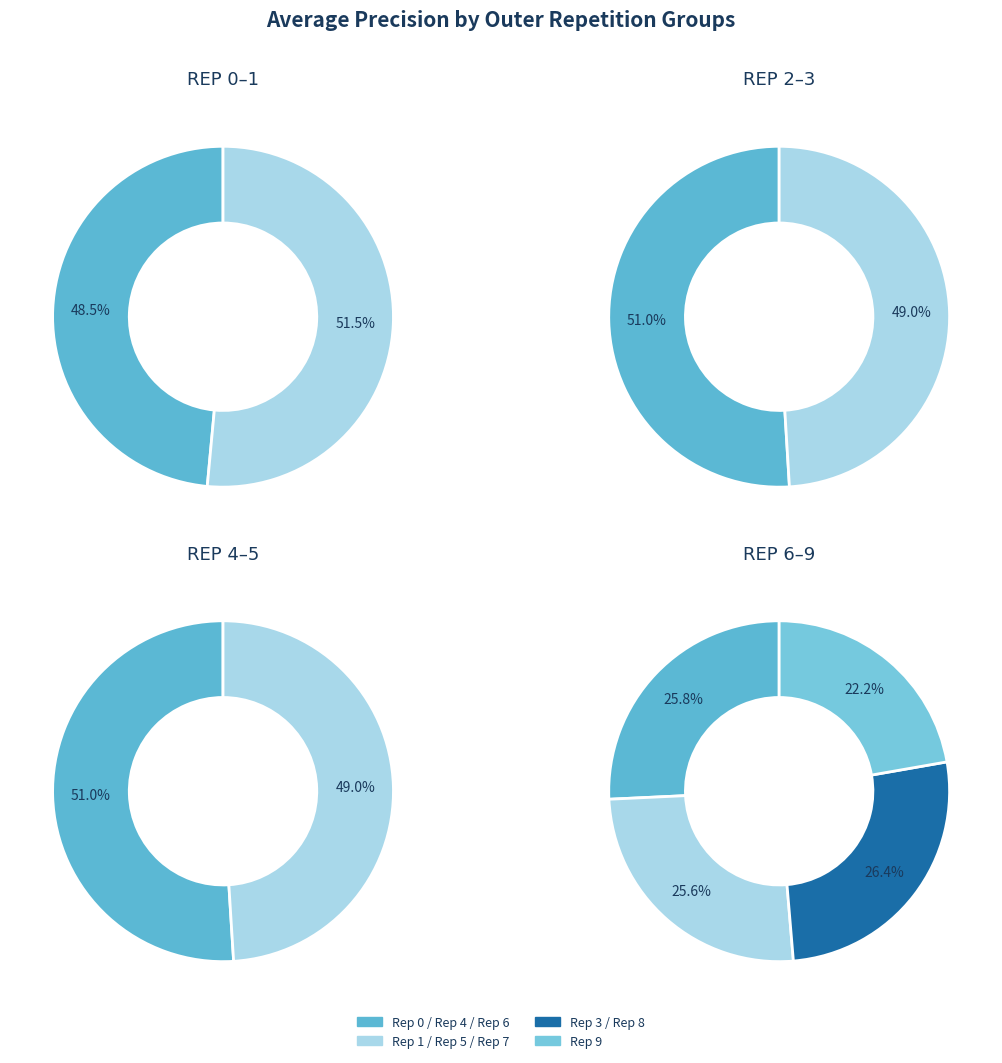

Is the sum of outer-repetition3 and outer-repetition5 greater than half?

No